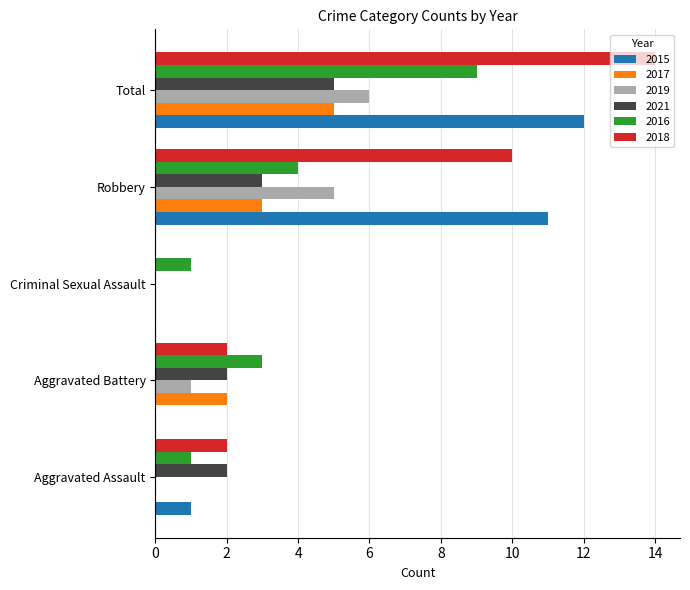

Read the 2021 value at Robbery.

3